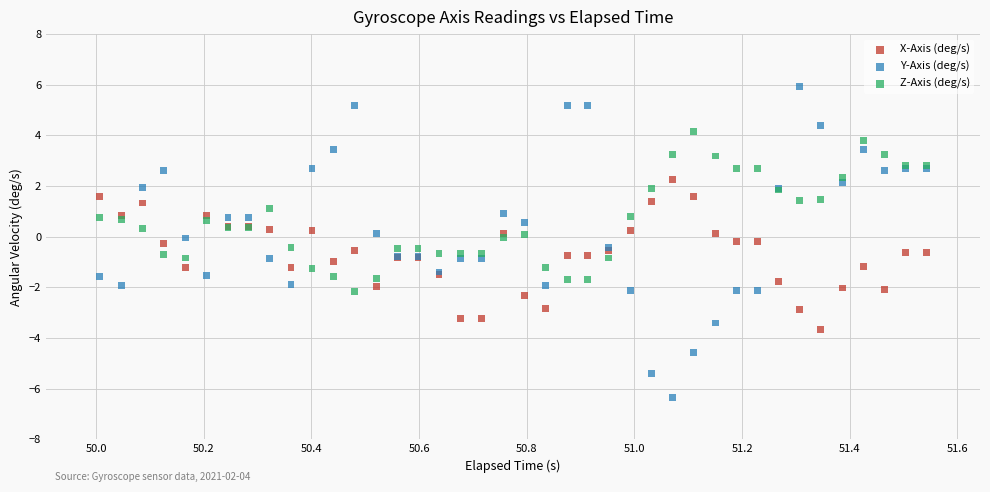

Which series contains the highest Y value?

Y-Axis (deg/s)